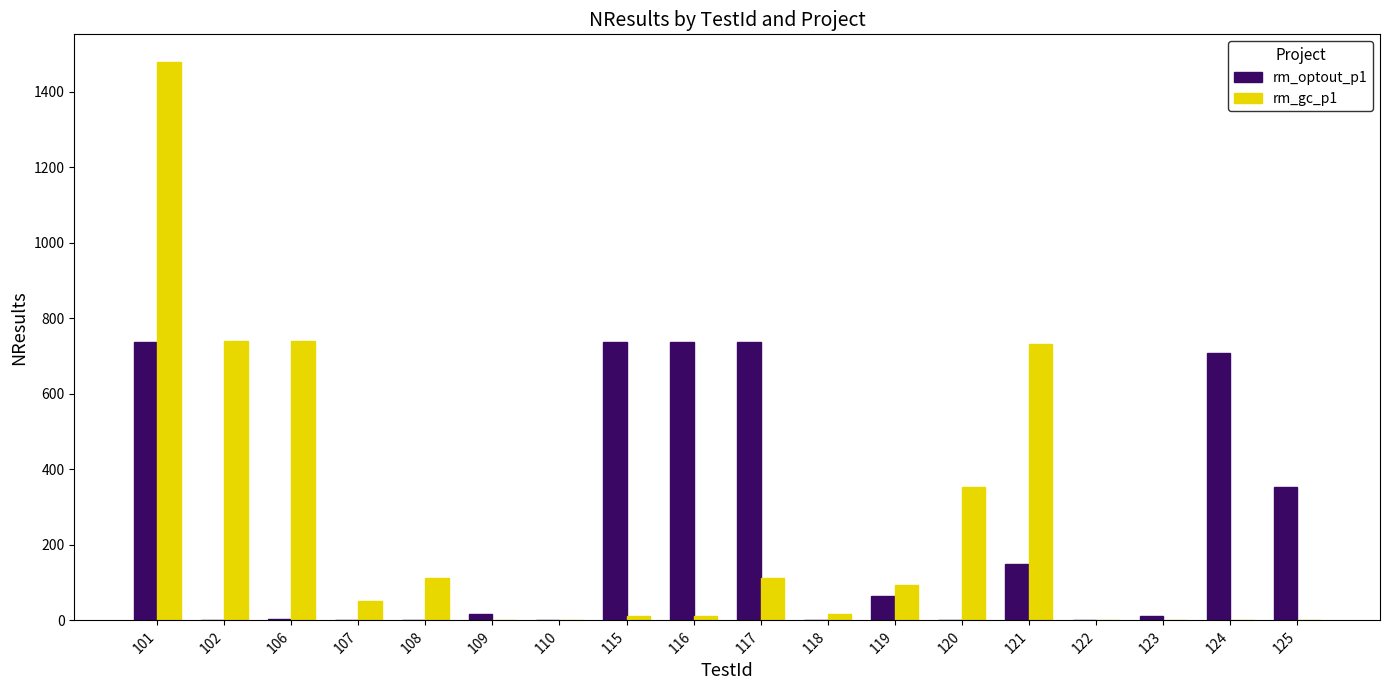

Is the value of rm_optout_p1 at 107 greater than the value of rm_gc_p1 at 120?

No